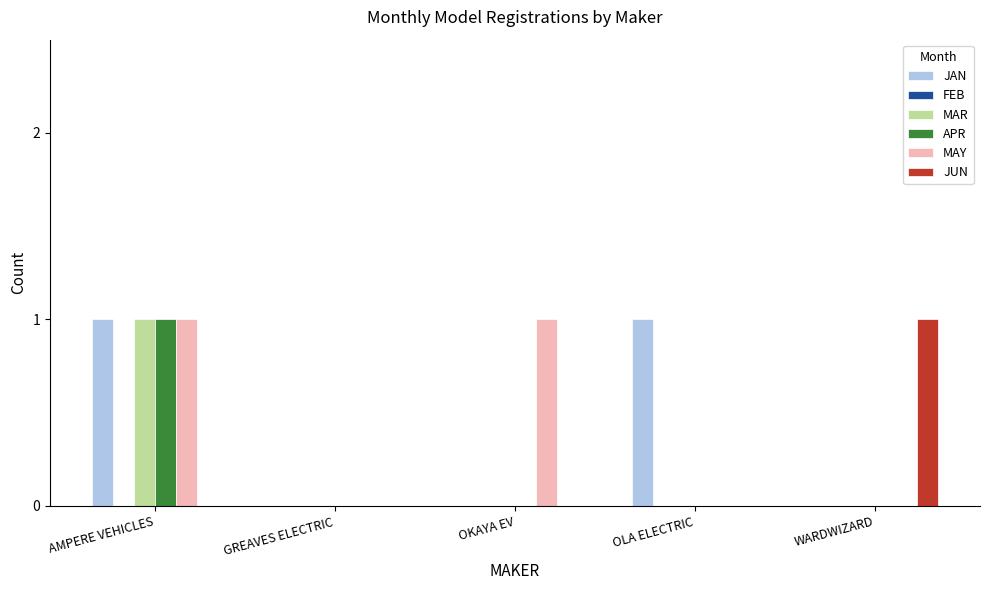

Reading right to left, transcribe all the data shown in this chart.

JAN: WARDWIZARD=0	OLA ELECTRIC=1	OKAYA EV=0	GREAVES ELECTRIC=0	AMPERE VEHICLES=1
MAR: WARDWIZARD=0	OLA ELECTRIC=0	OKAYA EV=0	GREAVES ELECTRIC=0	AMPERE VEHICLES=1
APR: WARDWIZARD=0	OLA ELECTRIC=0	OKAYA EV=0	GREAVES ELECTRIC=0	AMPERE VEHICLES=1
MAY: WARDWIZARD=0	OLA ELECTRIC=0	OKAYA EV=1	GREAVES ELECTRIC=0	AMPERE VEHICLES=1
JUN: WARDWIZARD=1	OLA ELECTRIC=0	OKAYA EV=0	GREAVES ELECTRIC=0	AMPERE VEHICLES=0